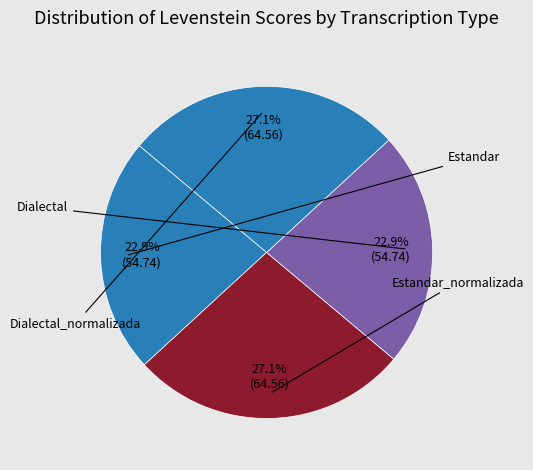

Does any single category account for the majority?

No